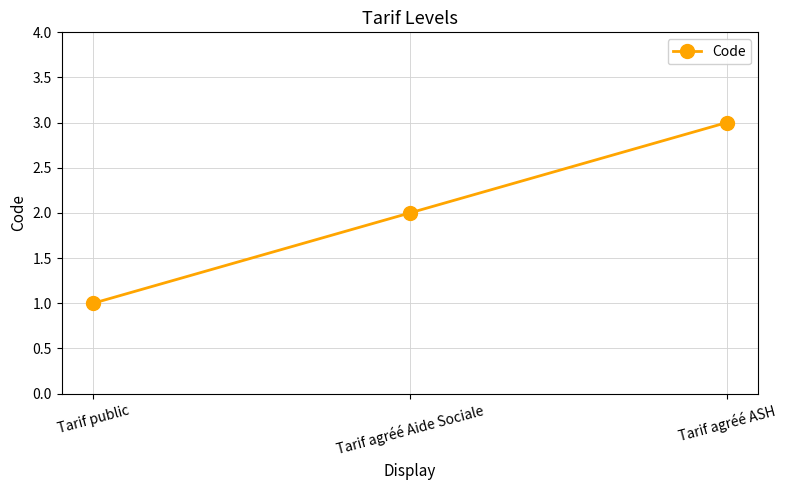

Reading left to right, transcribe all the data shown in this chart.

1	2	3